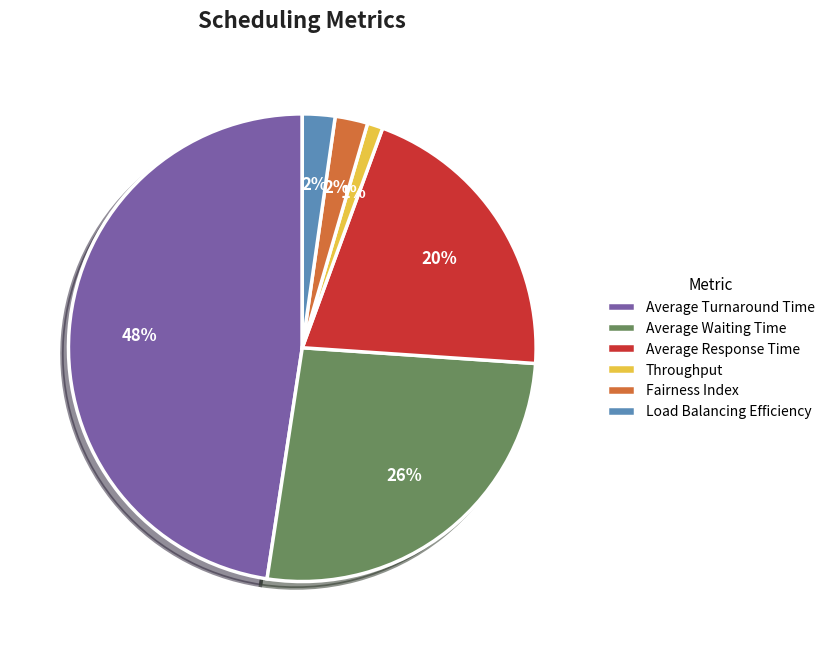

Is there any slice that represents more than half of the pie?

No